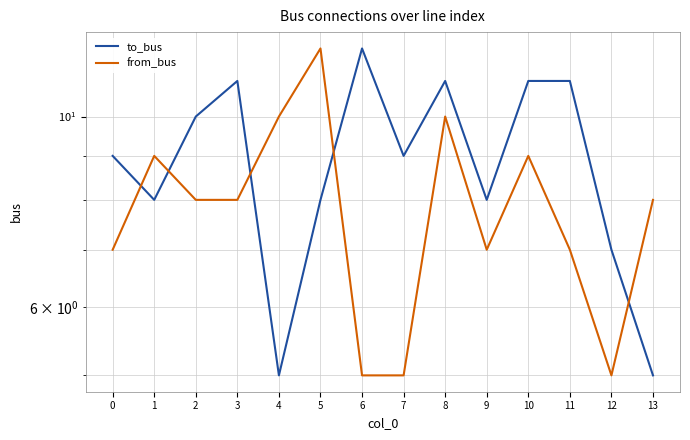

Rank the categories by from_bus value from highest to lowest.

5, 4, 8, 1, 10, 2, 3, 13, 0, 9, 11, 6, 7, 12